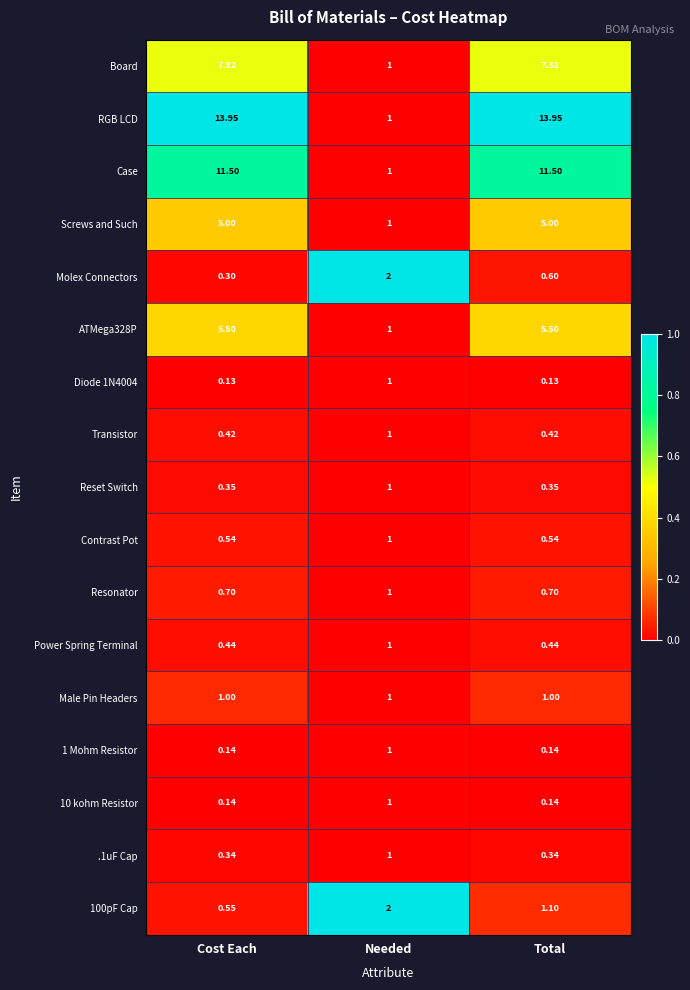

At which category is the sum across all series the highest?

Total